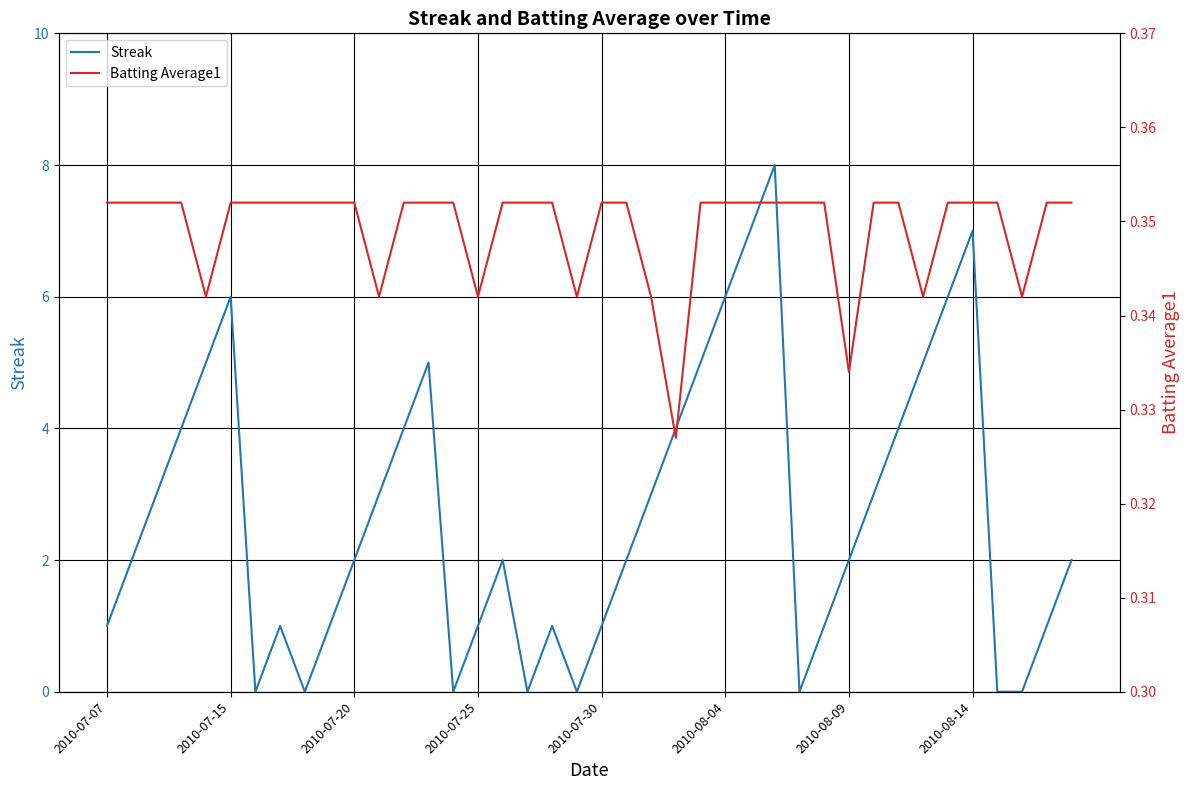

How many values in the Streak series are below 2?

16